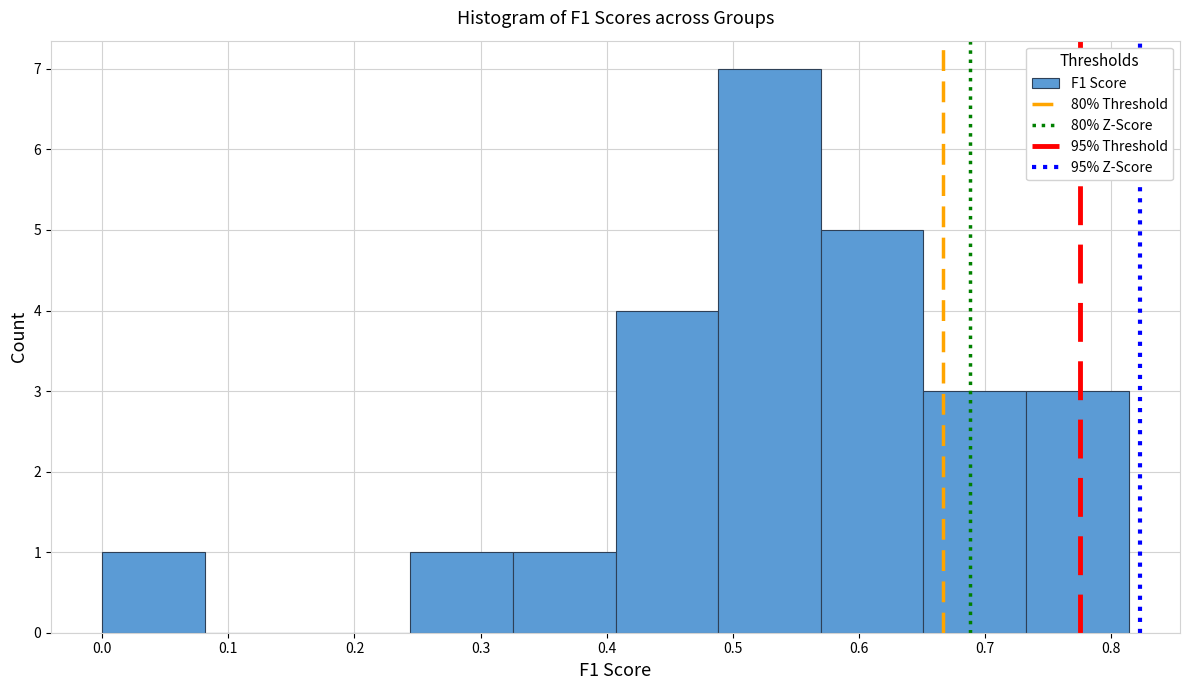

Reading left to right, transcribe this chart: for each bar, give the range it covers on the x-axis and its height. Neither the bar edges nor the heights are printed on the chart, so give them approximately, as read against the axes.

0.00 to 0.08: 1
0.08 to 0.16: 0
0.16 to 0.24: 0
0.24 to 0.33: 1
0.33 to 0.41: 1
0.41 to 0.49: 4
0.49 to 0.57: 7
0.57 to 0.65: 5
0.65 to 0.73: 3
0.73 to 0.81: 3